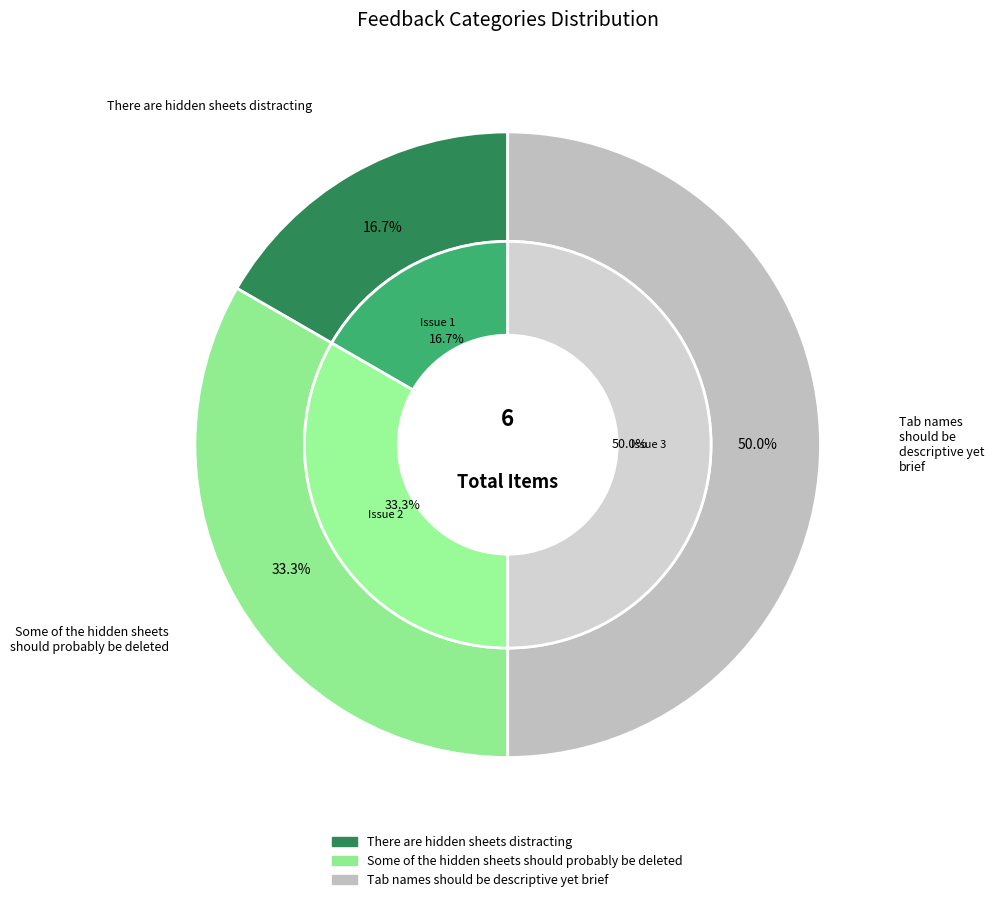

True or false: Some of the hidden sheets should probably be deleted accounts for 41% of the total.

False